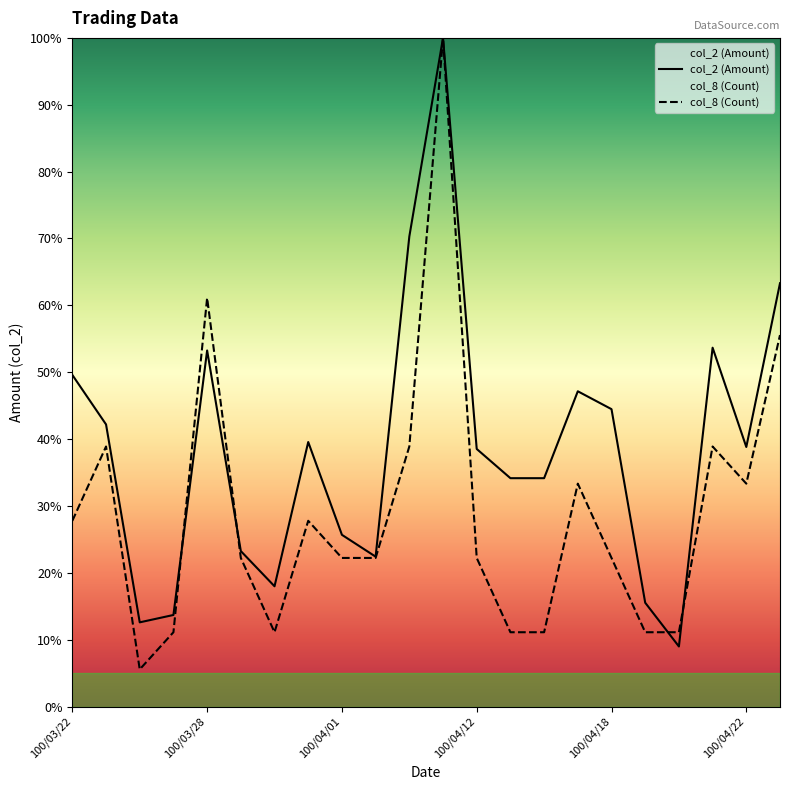

Is this an area chart (filled region under the line)?

No